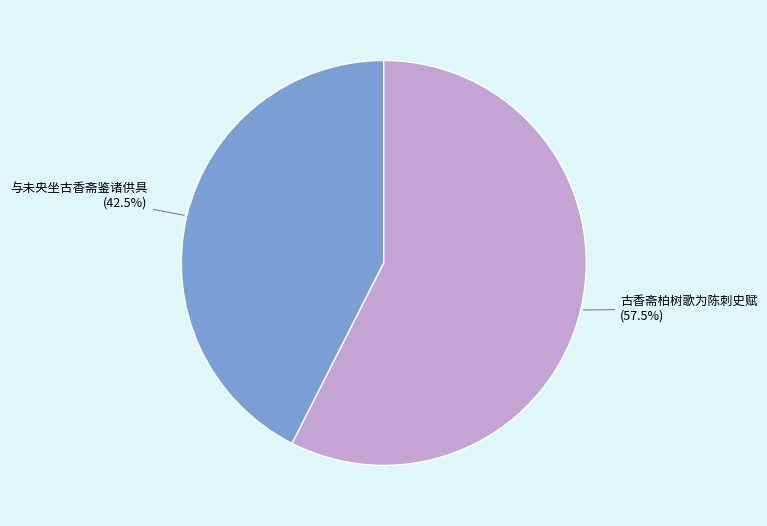

How many slices are in this pie chart?

2